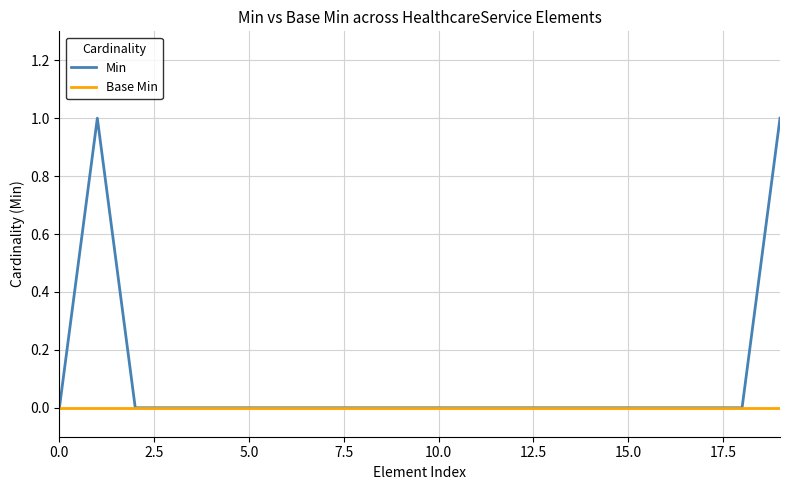

Which series has the widest spread of values?

Min